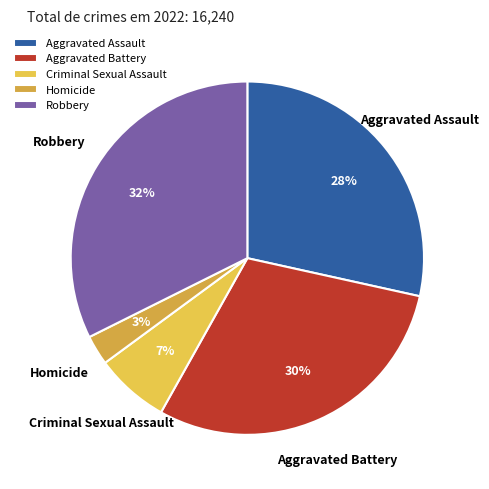

Rank the categories by value from highest to lowest.

Robbery, Aggravated Battery, Aggravated Assault, Criminal Sexual Assault, Homicide